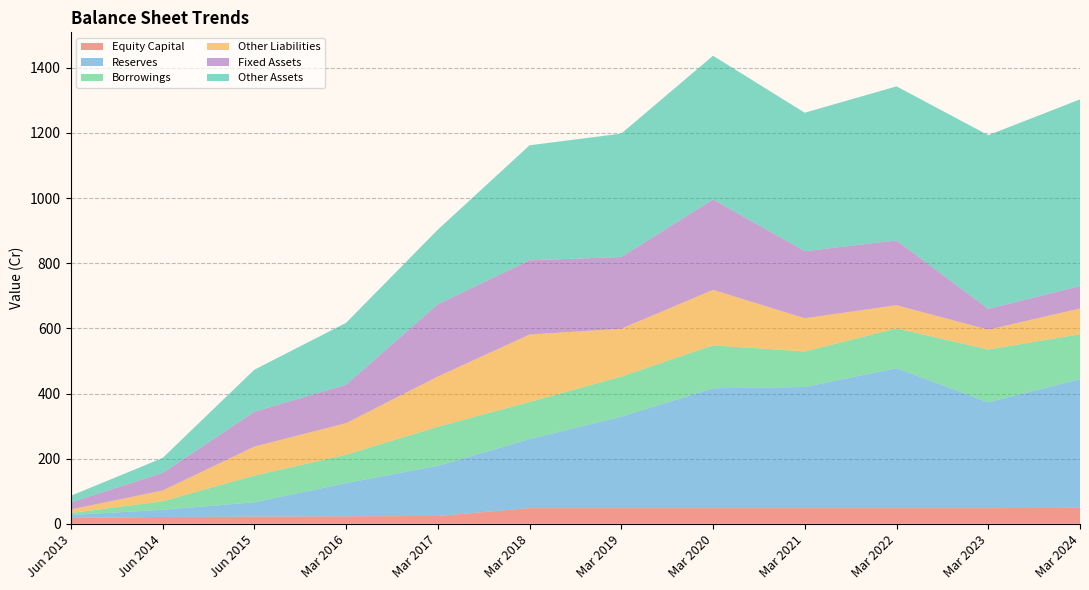

Reading left to right, what are all the values shown in this chart?

Equity Capital: 18	21	22	23	24	48	48	48	48	48	48	49
Reserves: 9	22	44	102	154	212	281	368	372	430	325	395
Borrowings: 6	26	82	87	120	114	123	132	109	122	162	138
Other Liabilities: 11	33	89	97	154	207	147	170	102	71	61	79
Fixed Assets: 22	54	107	118	222	228	220	278	206	199	64	69
Other Assets: 20	46	129	190	229	353	379	441	425	473	533	573